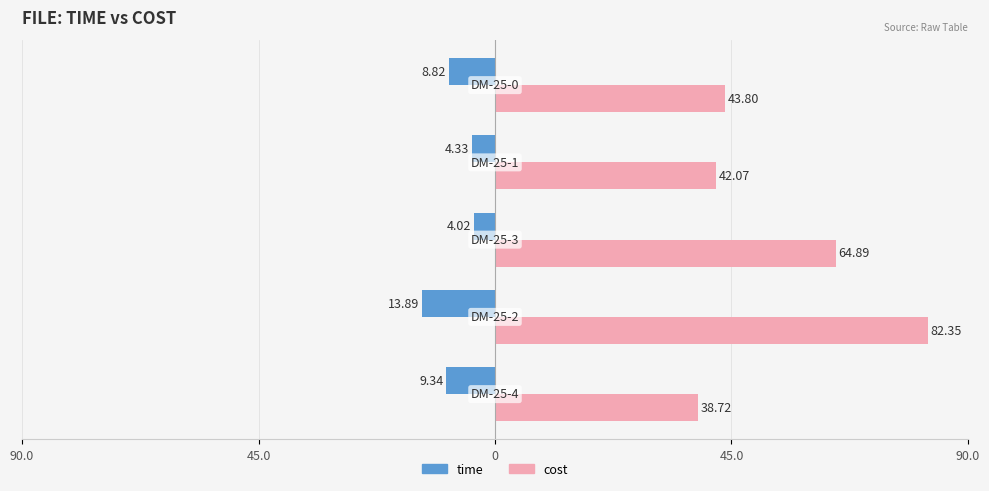

What are all the series names shown in the legend?

time, cost